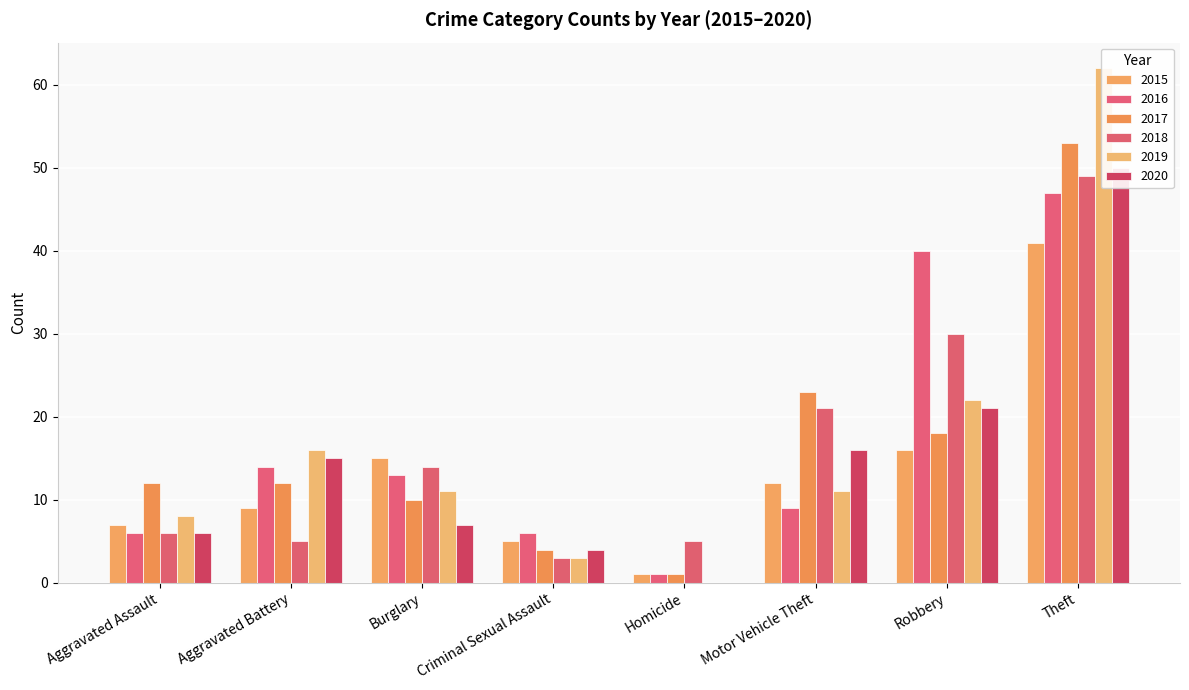

At which category is the sum across all series the highest?

Theft